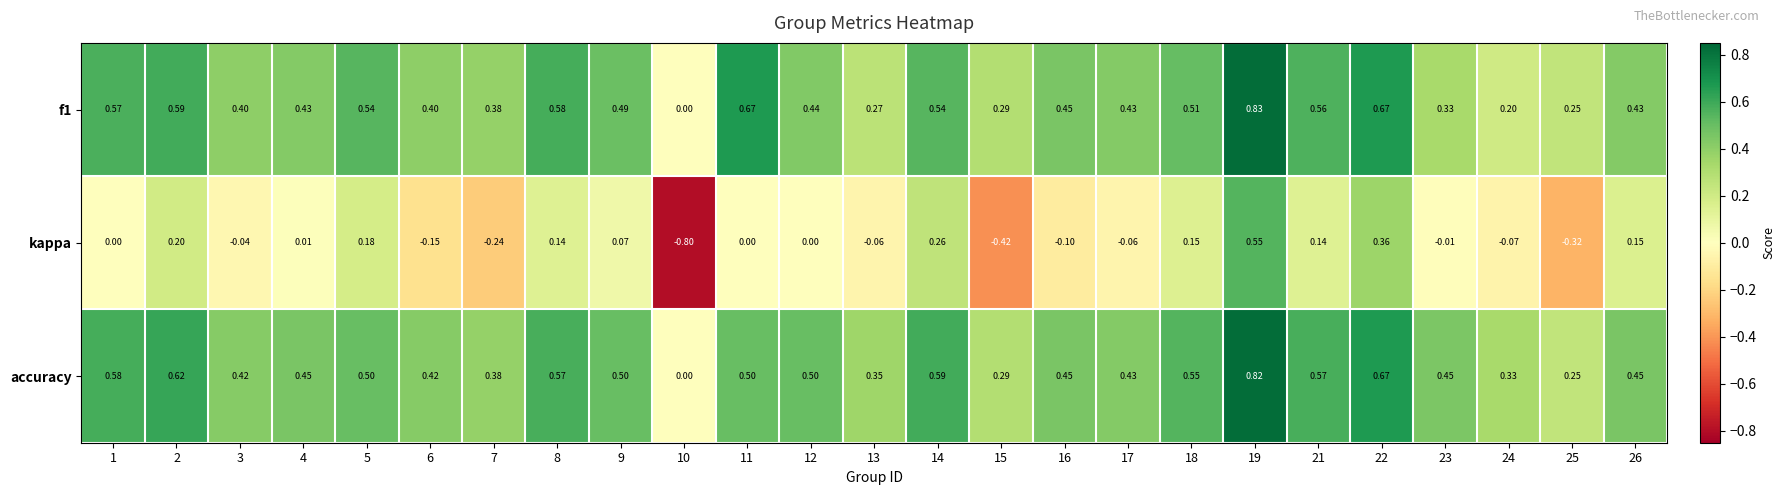

Which series has the largest range (max minus min)?

kappa